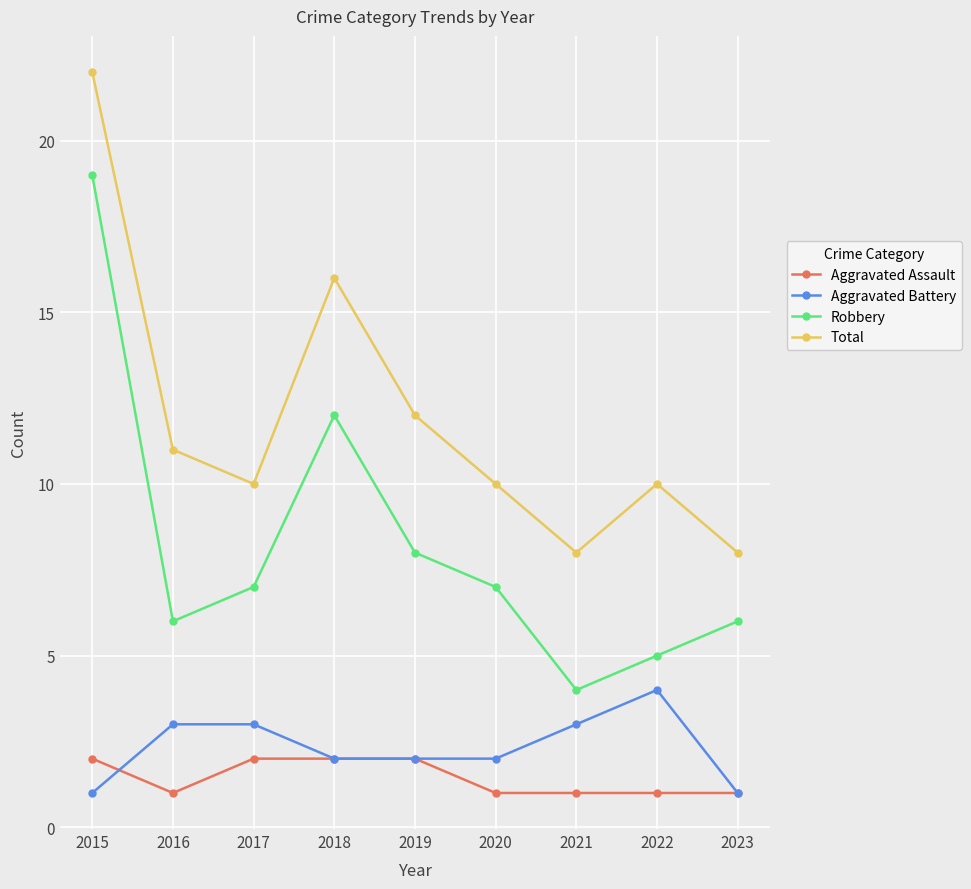

True or false: Total has more than 0 points higher than both neighbors.

True